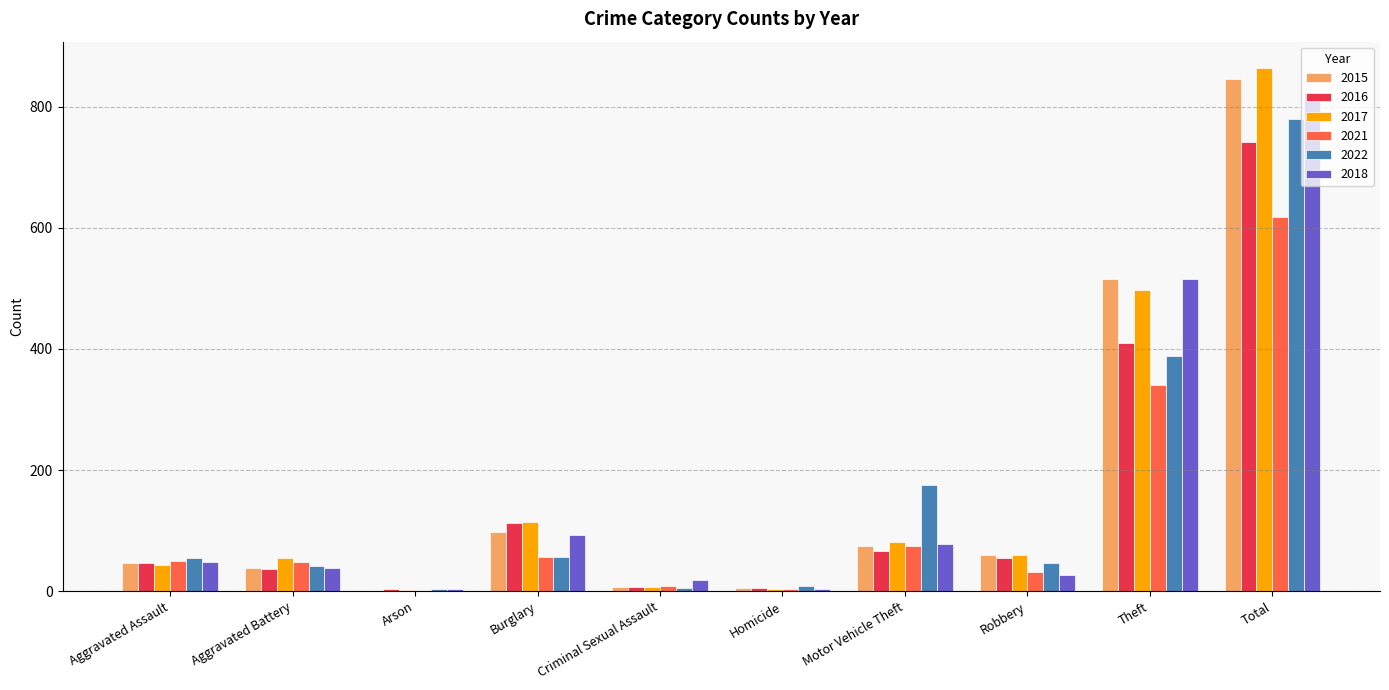

What is the average value of the 2022 series?

156